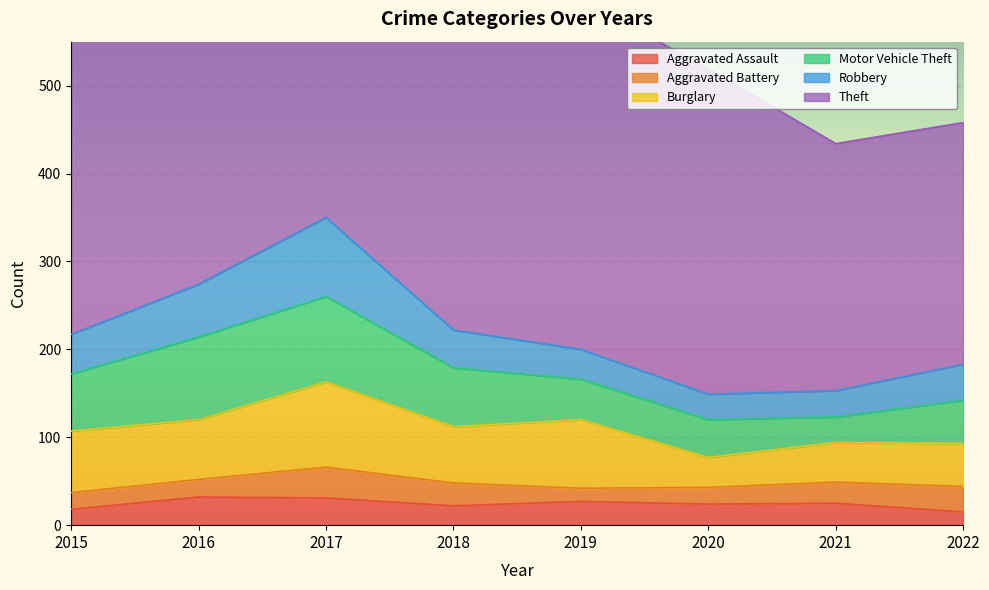

Reading right to left, transcribe all the data shown in this chart.

Aggravated Assault: 2022=15	2021=25	2020=24	2019=27	2018=22	2017=31	2016=32	2015=18
Aggravated Battery: 2022=29	2021=24	2020=19	2019=15	2018=26	2017=35	2016=20	2015=19
Burglary: 2022=49	2021=45	2020=34	2019=78	2018=64	2017=97	2016=68	2015=70
Motor Vehicle Theft: 2022=49	2021=29	2020=43	2019=46	2018=67	2017=97	2016=94	2015=65
Robbery: 2022=41	2021=30	2020=29	2019=34	2018=43	2017=90	2016=60	2015=45
Theft: 2022=275	2021=281	2020=370	2019=399	2018=406	2017=414	2016=390	2015=386